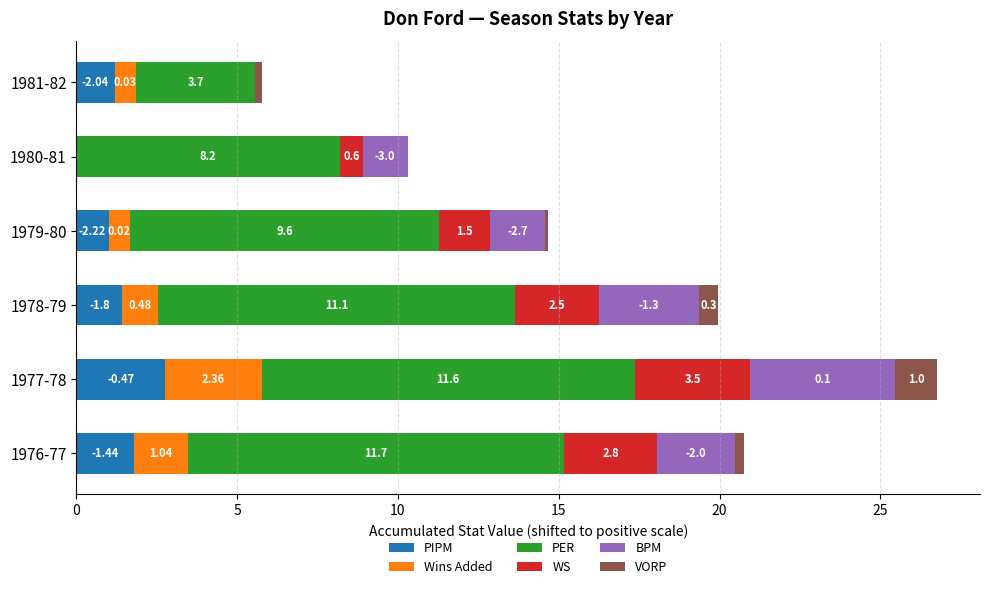

What is the total value across all series at 1981-82?

5.8